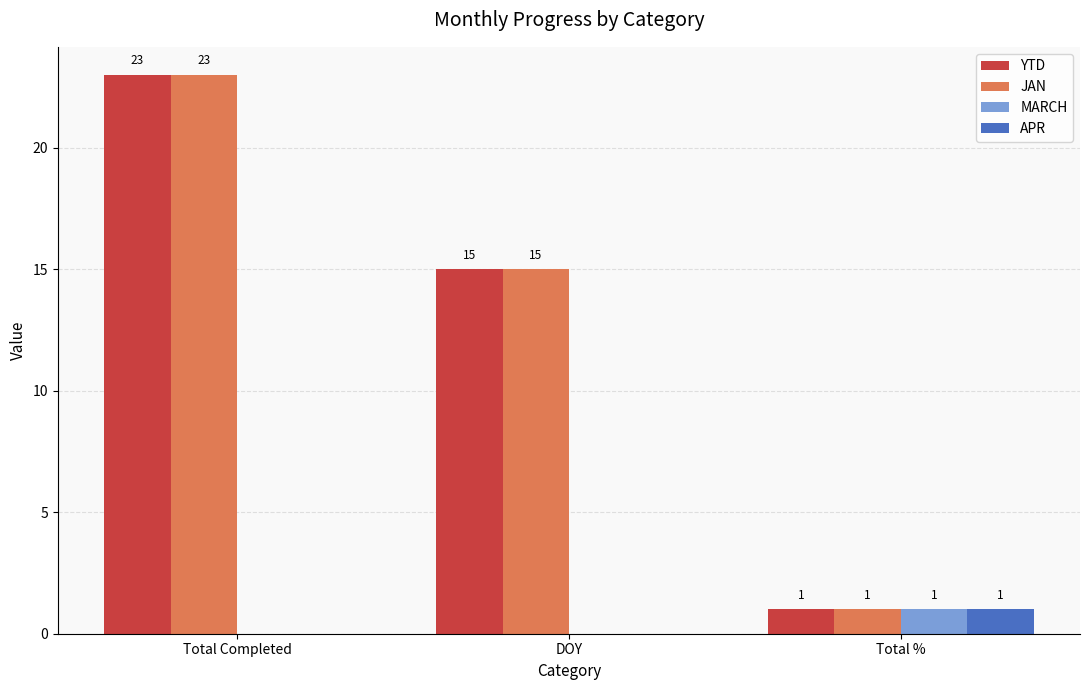

The value of MARCH at Total % is 1. True or false?

True